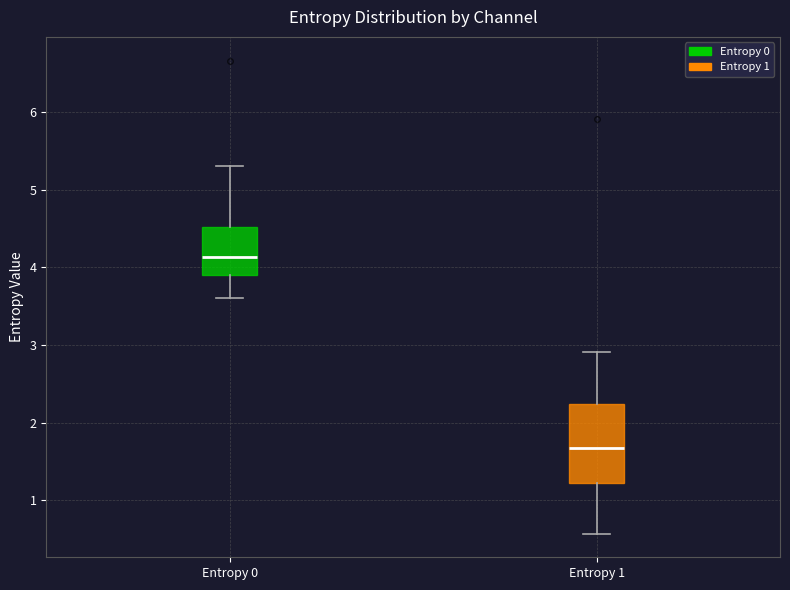

Reading left to right, read every box against the y-axis: the position of its median line, the range the box covers, and the ends of its whiskers. The values are not printed on the chart, so give them approximately, as read against the axis.

Entropy 0: median 4.1, box 3.9 to 4.5, whiskers 3.6 to 5.3
Entropy 1: median 1.7, box 1.2 to 2.2, whiskers 0.6 to 2.9